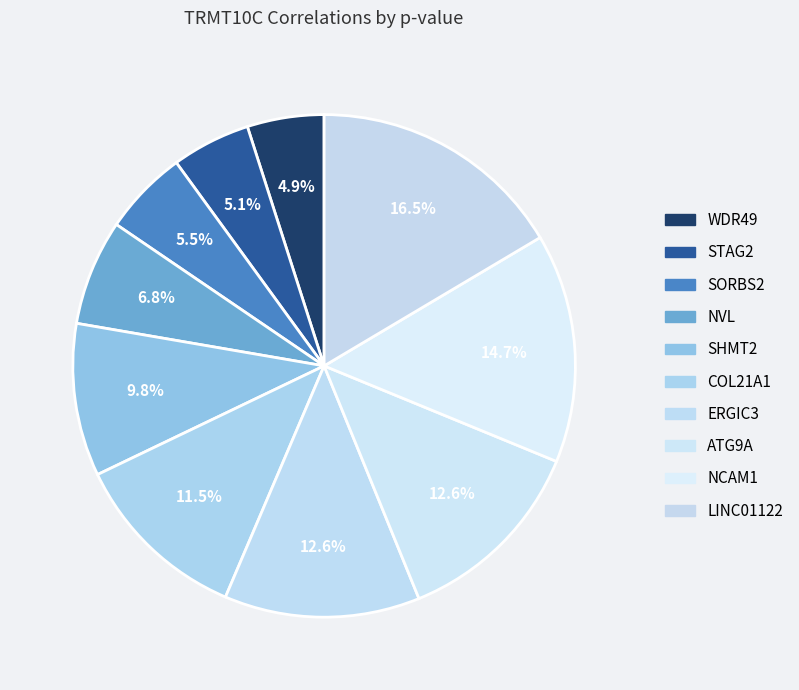

How many slices are in this pie chart?

10